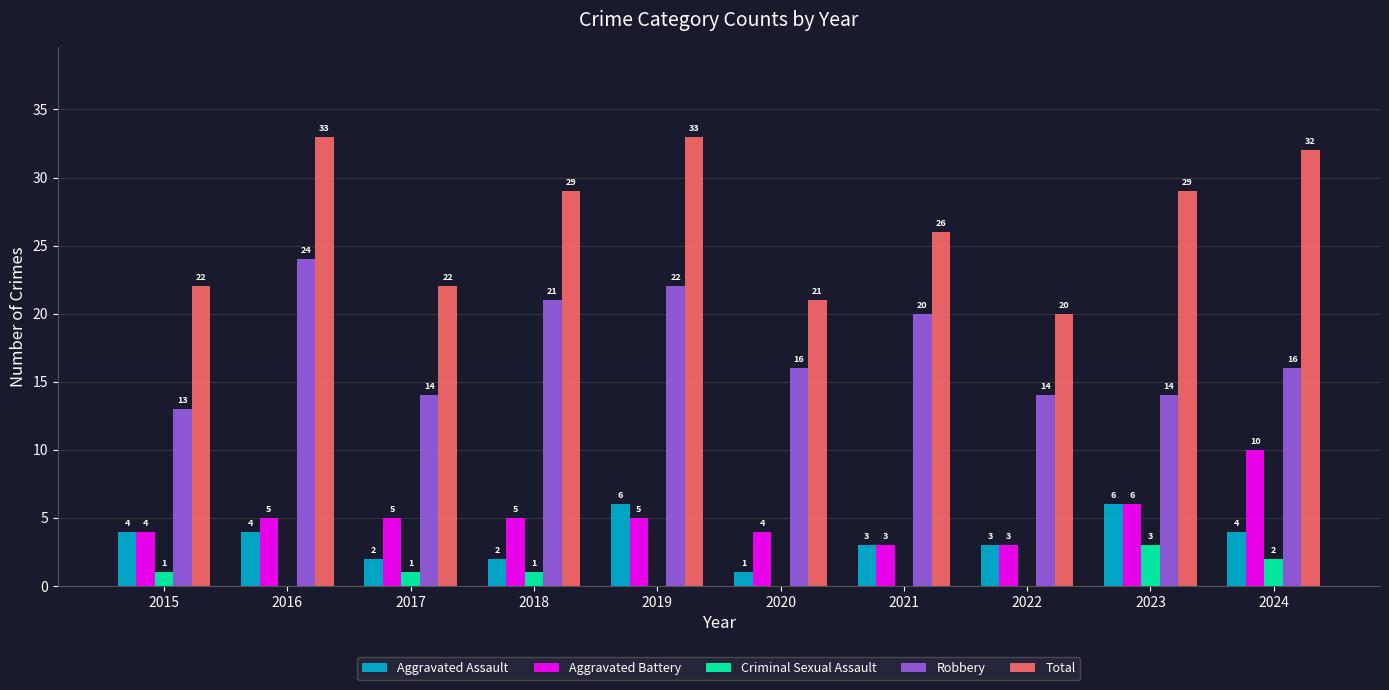

Reading right to left, extract all data points from this chart.

Aggravated Assault: 4	6	3	3	1	6	2	2	4	4
Aggravated Battery: 10	6	3	3	4	5	5	5	5	4
Criminal Sexual Assault: 2	3	0	0	0	0	1	1	0	1
Robbery: 16	14	14	20	16	22	21	14	24	13
Total: 32	29	20	26	21	33	29	22	33	22